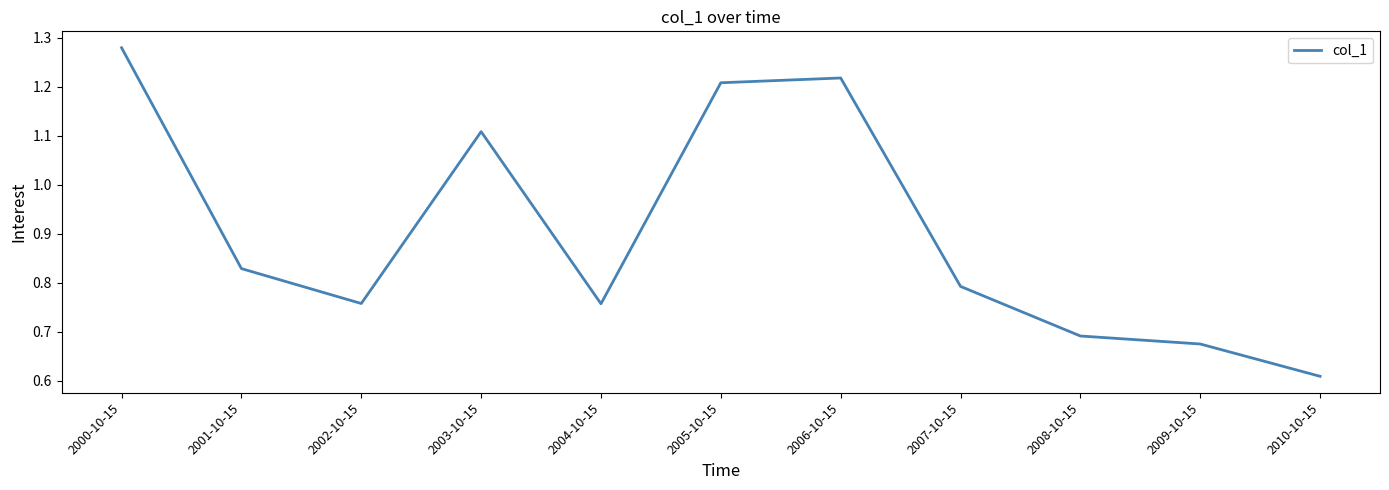

What is the difference between the values at 2003-10-15 and 2008-10-15?

0.4